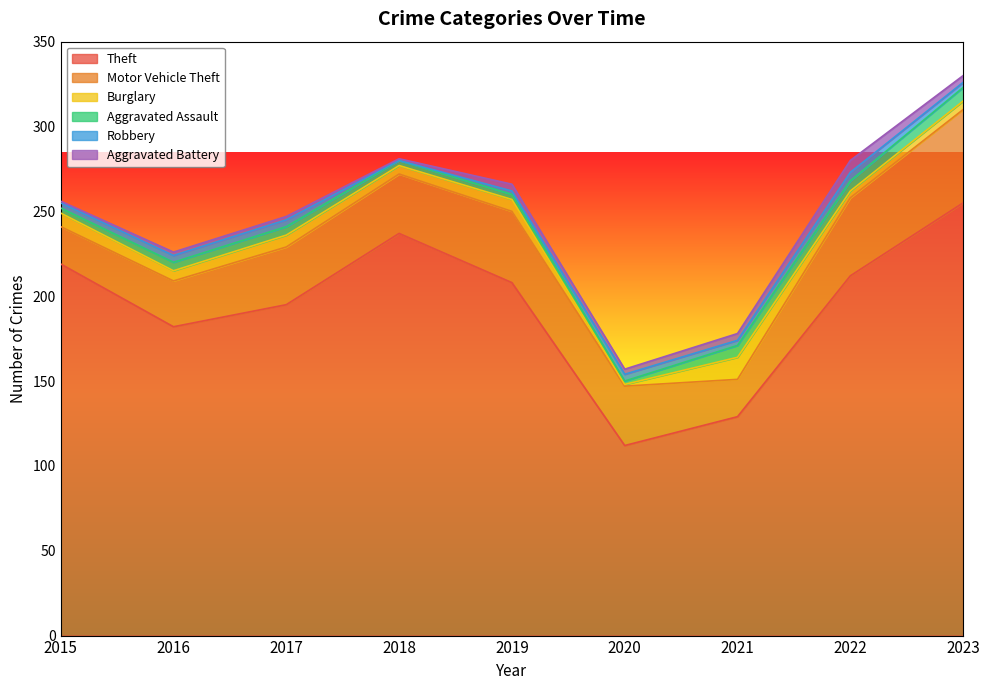

How many lines are shown in the chart?

6